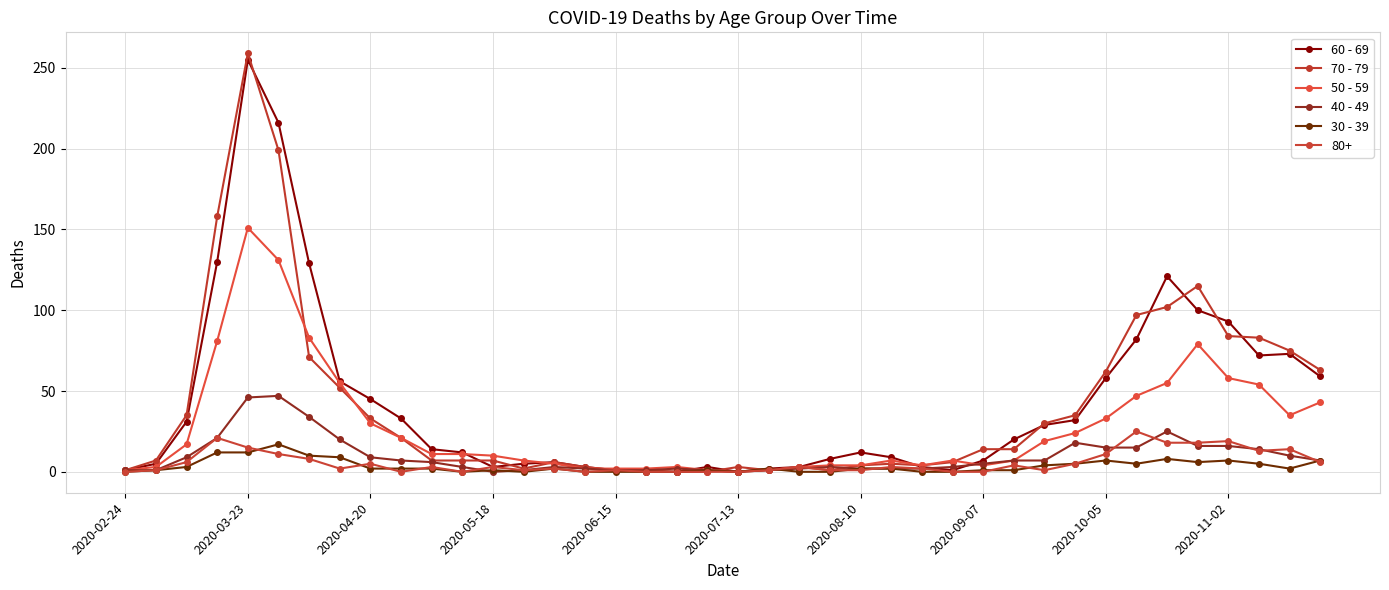

True or false: 30 - 39 and 50 - 59 intersect in this chart.

True